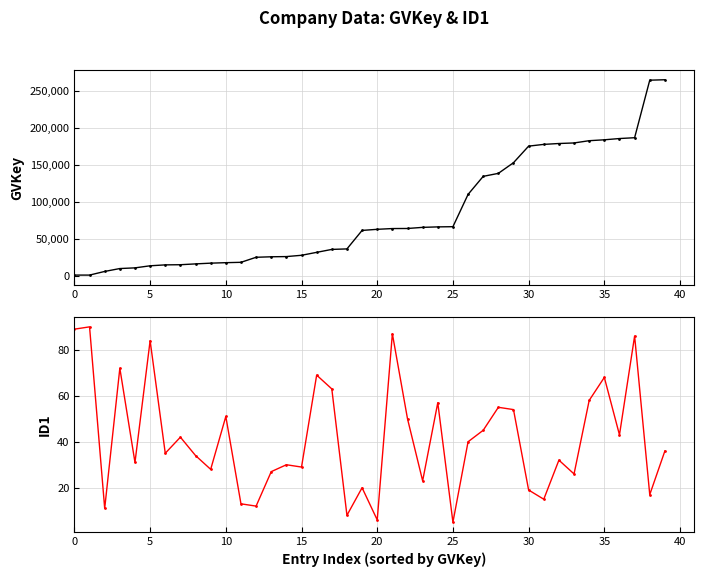

True or false: id1 and gvkey cross at least once.

False